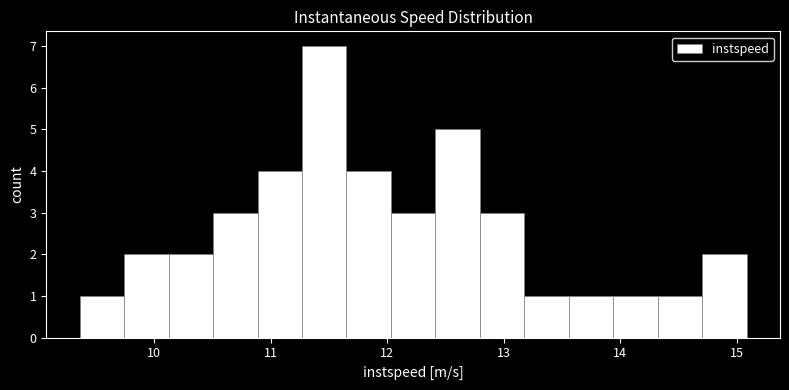

Around what value on the x-axis is the tallest bar? Give the approximate position of its centre, as read against the axis.

11.5